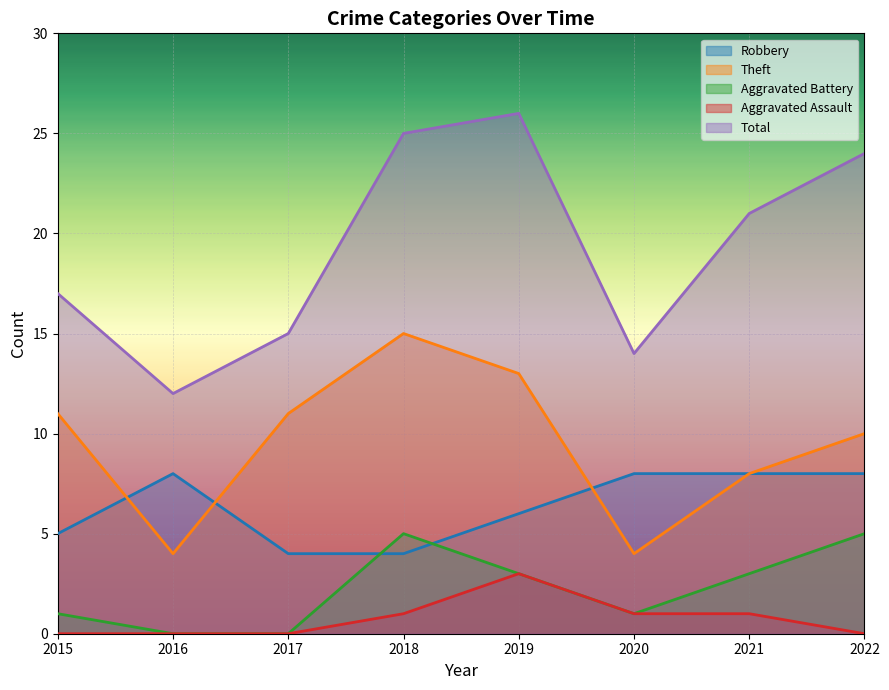

True or false: Total and Aggravated Battery intersect in this chart.

False